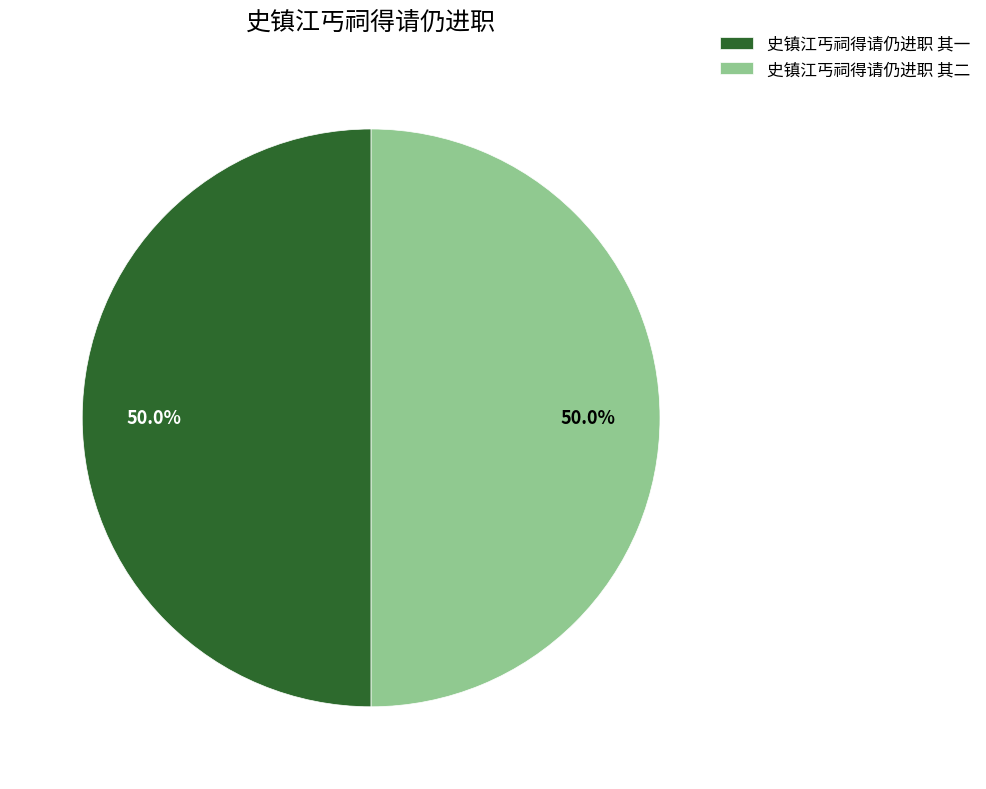

Count the number of slices in the pie.

2